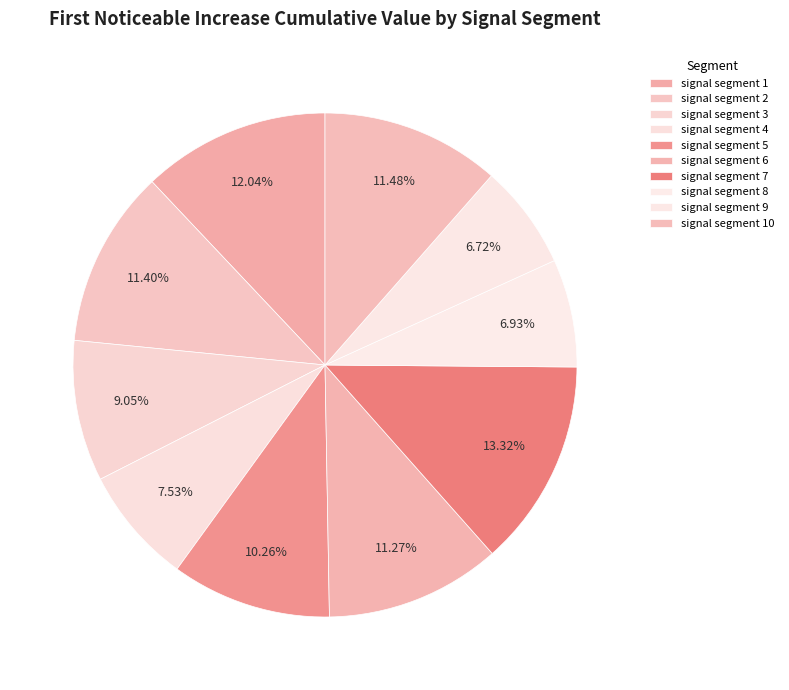

How many segments does this pie chart have?

10